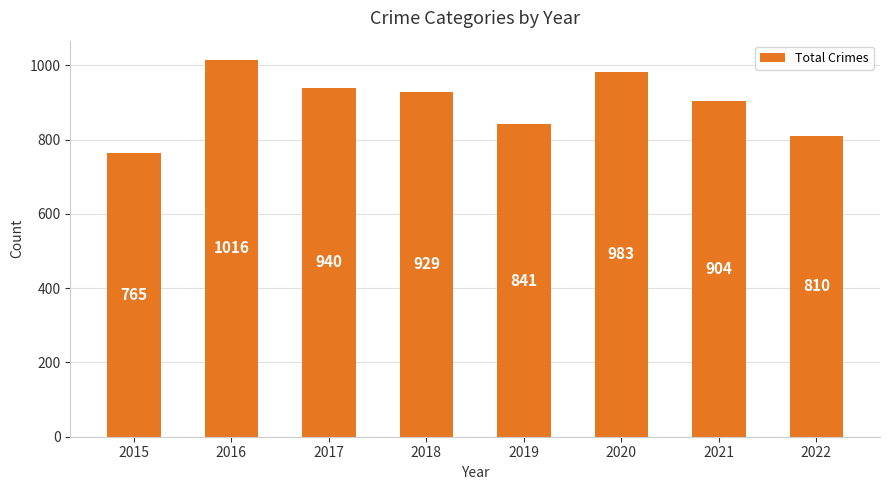

At which label is the value closest to 890?

2021